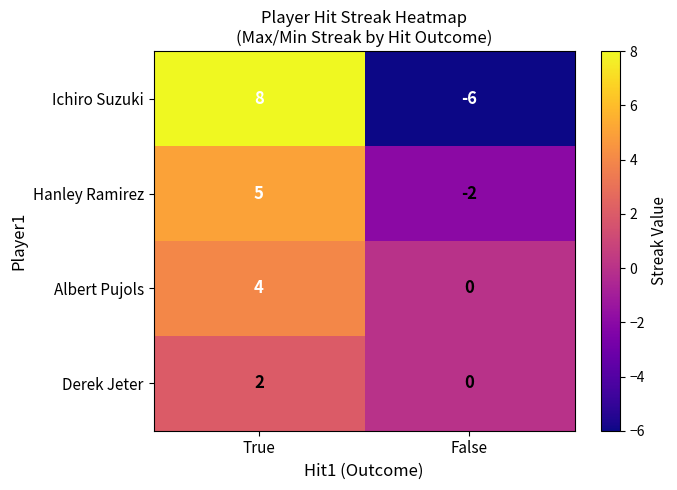

What is the maximum value shown in the chart?

8